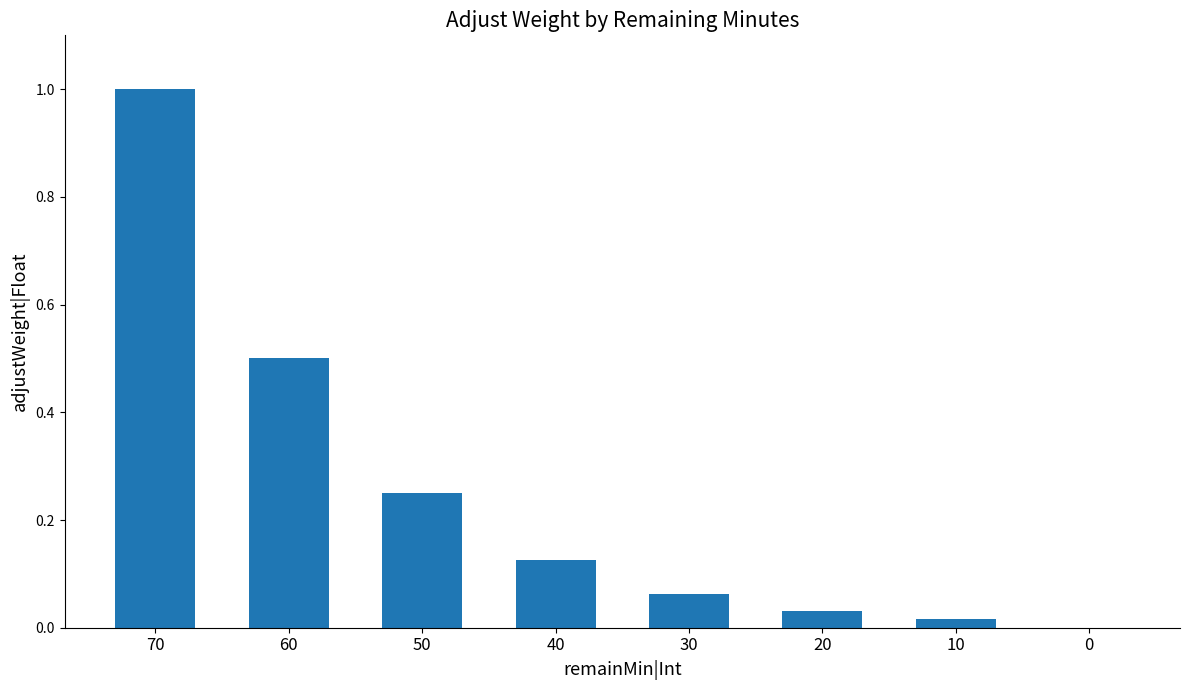

How many positive values are there?

7